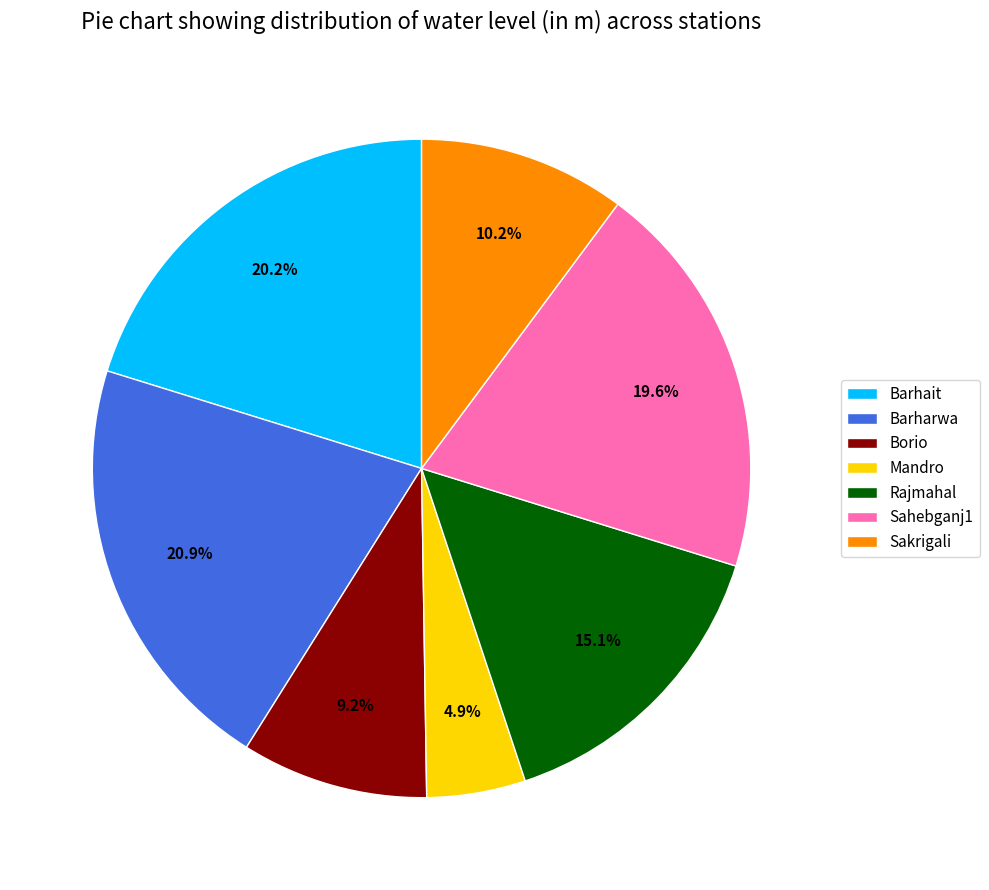

Does Rajmahal account for over 50% of the chart?

No